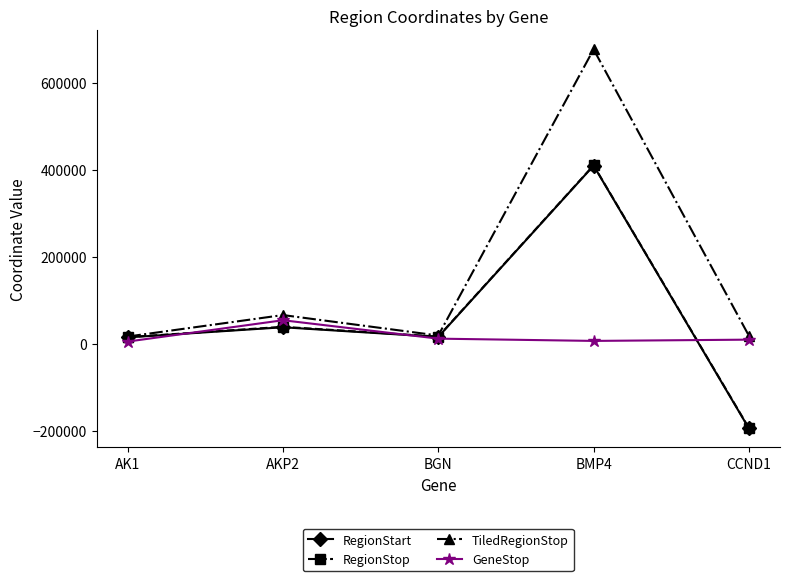

Where is the first local maximum for TiledRegionStop?

AKP2